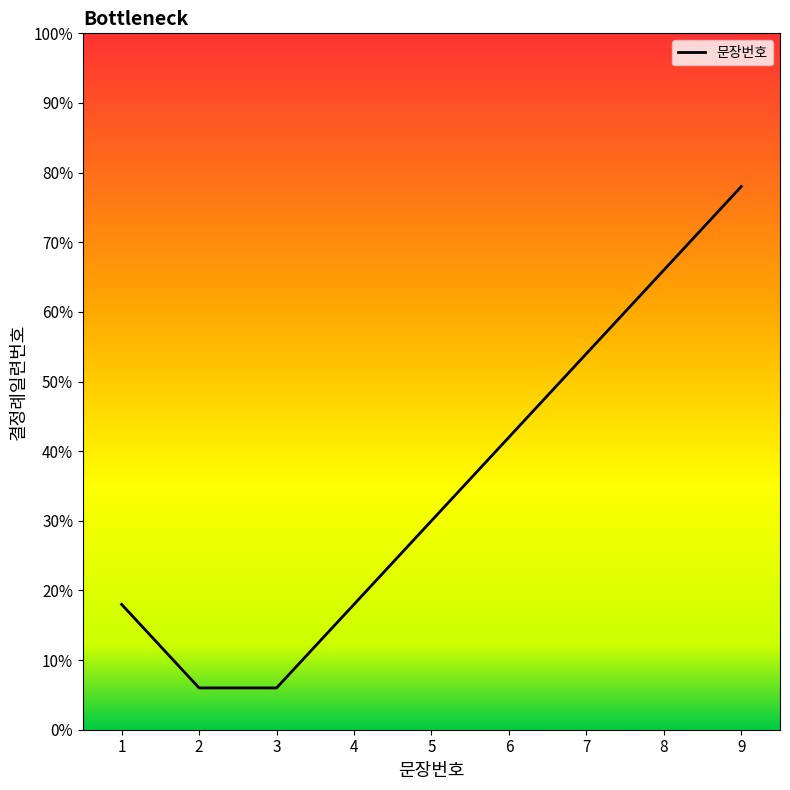

Reading right to left, transcribe all the data shown in this chart.

9=7.8	8=6.6	7=5.4	6=4.2	5=3.0	4=1.8	3=0.6	2=0.6	1=1.8